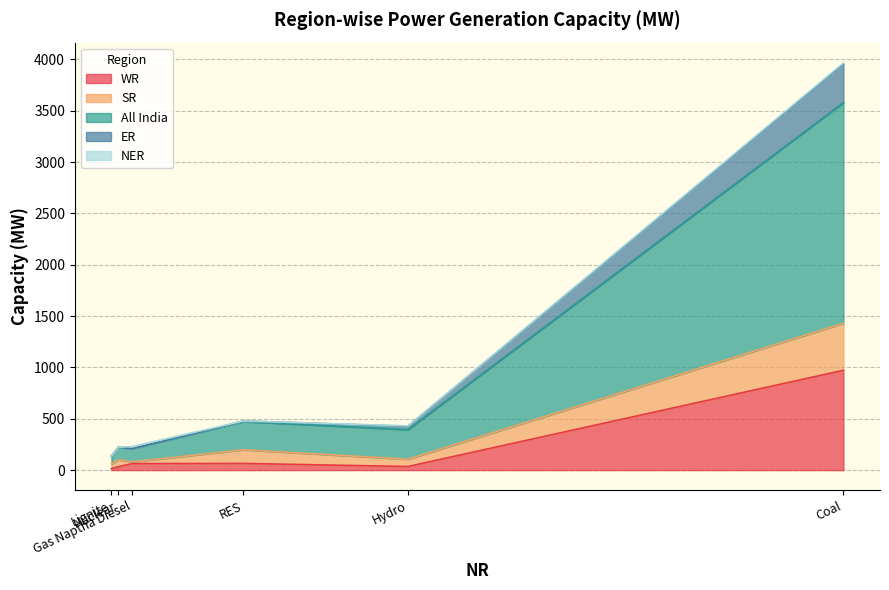

What is the spread (max minus min) of values at Gas Naptha Diesel?

128